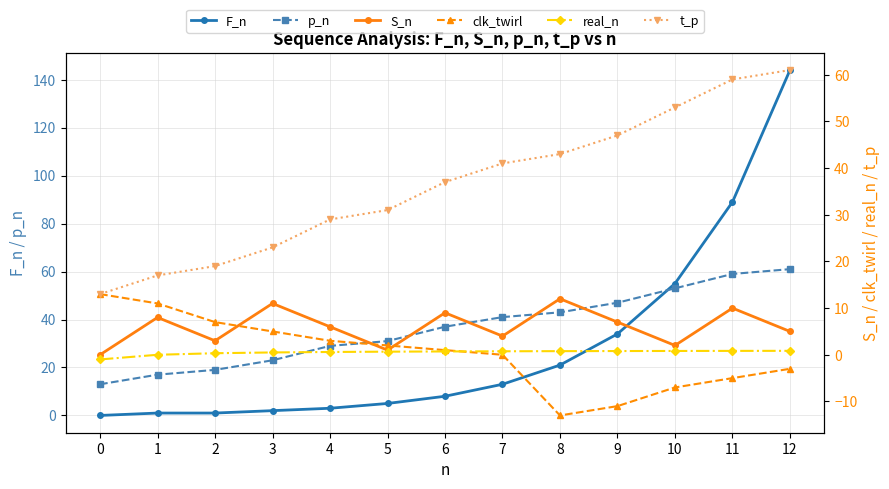

How many values in the t_p series exceed 37?

6